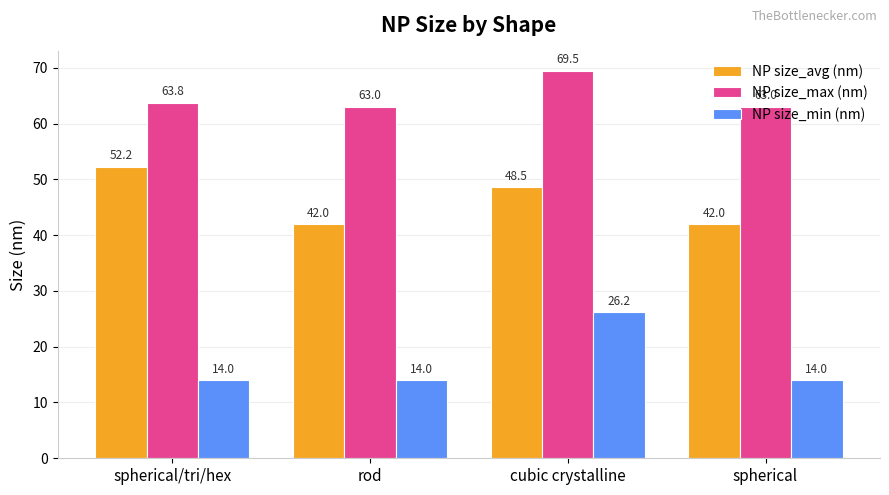

How many data points does each series have?

4